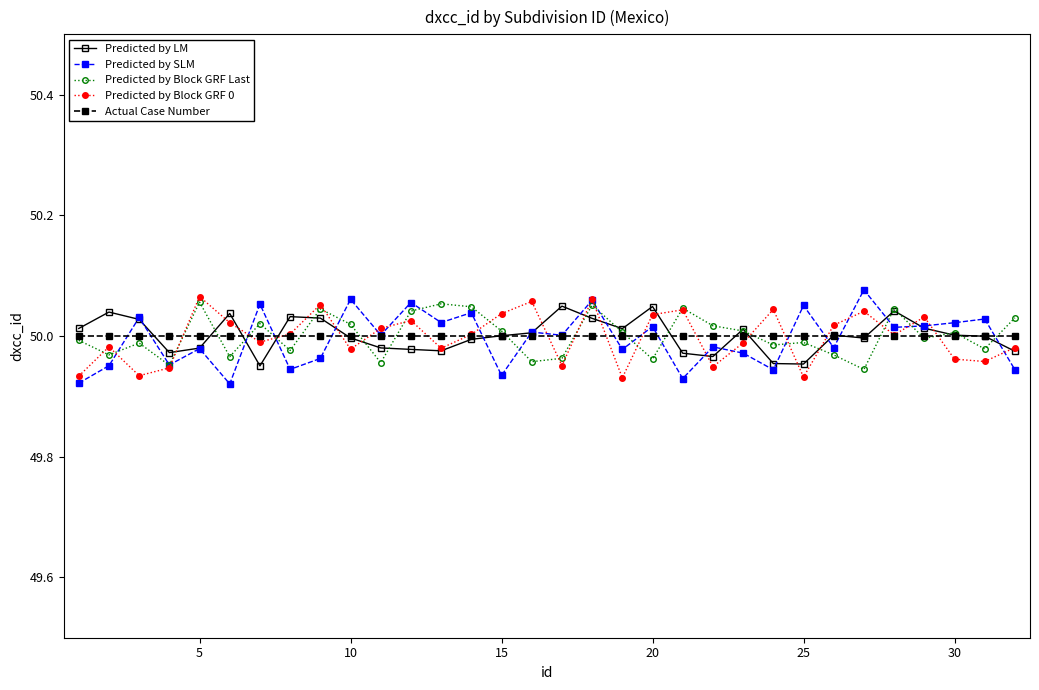

Is it true that Actual Case Number equals 50.0 at 5?

True